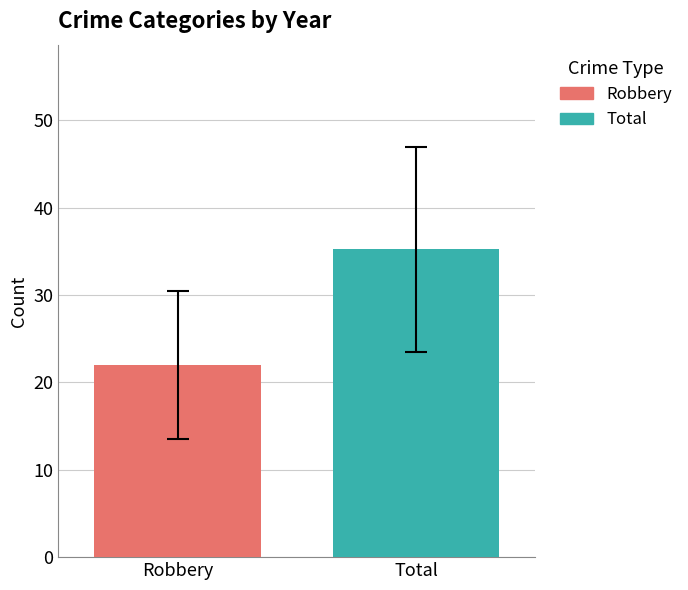

What is the lowest value of the Robbery series?

22.0